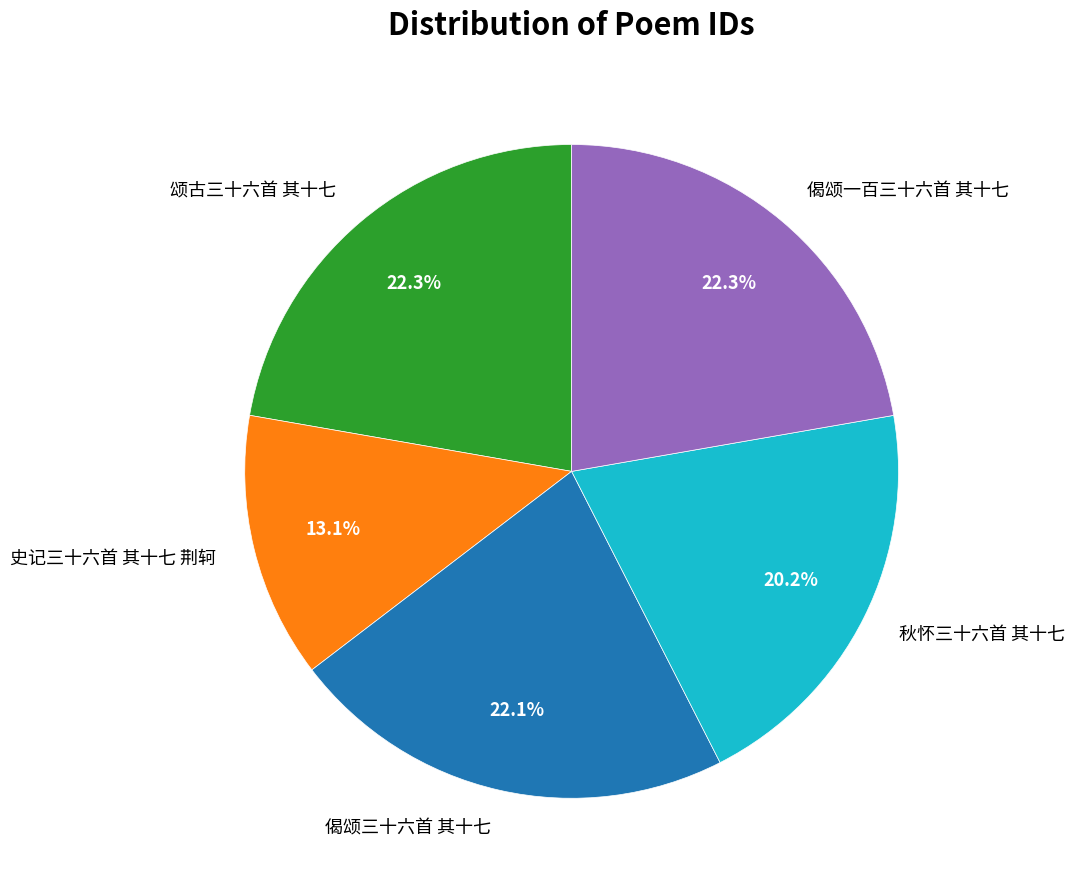

Count the number of slices in the pie.

5